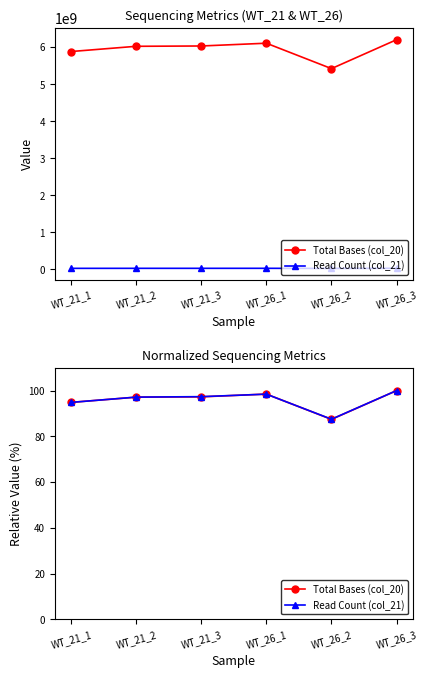

How many interior local peaks does the Total Bases (col_20) series have?

1